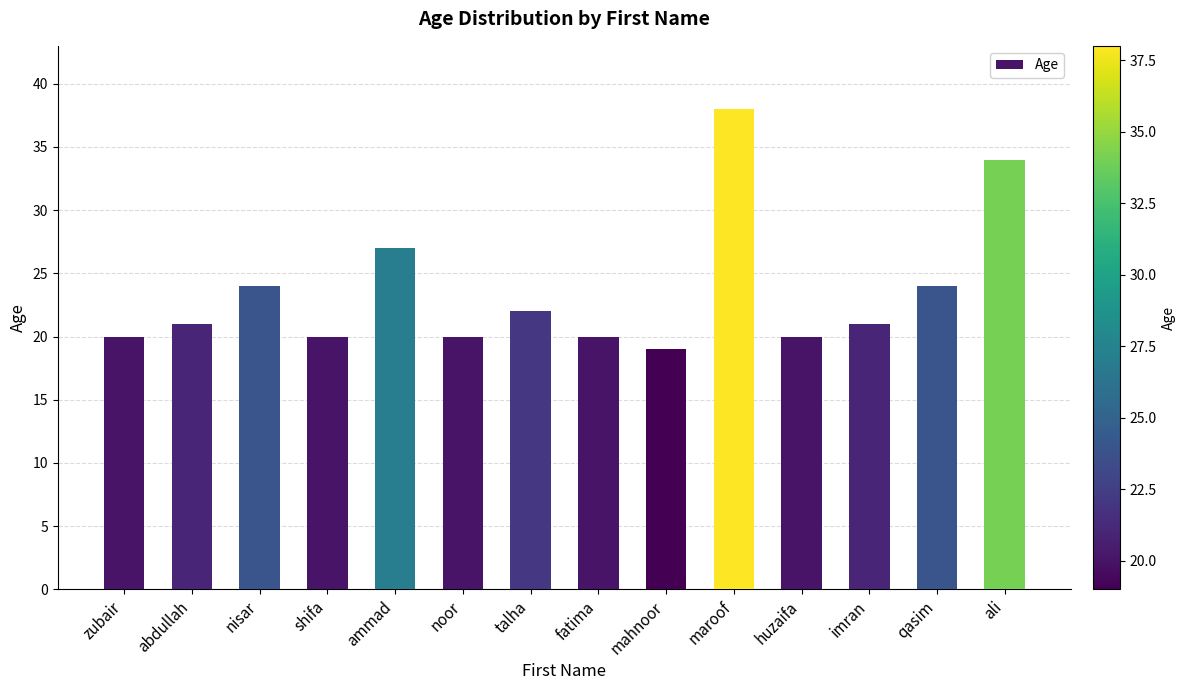

Are the bars grouped side by side (vs. stacked)?

No